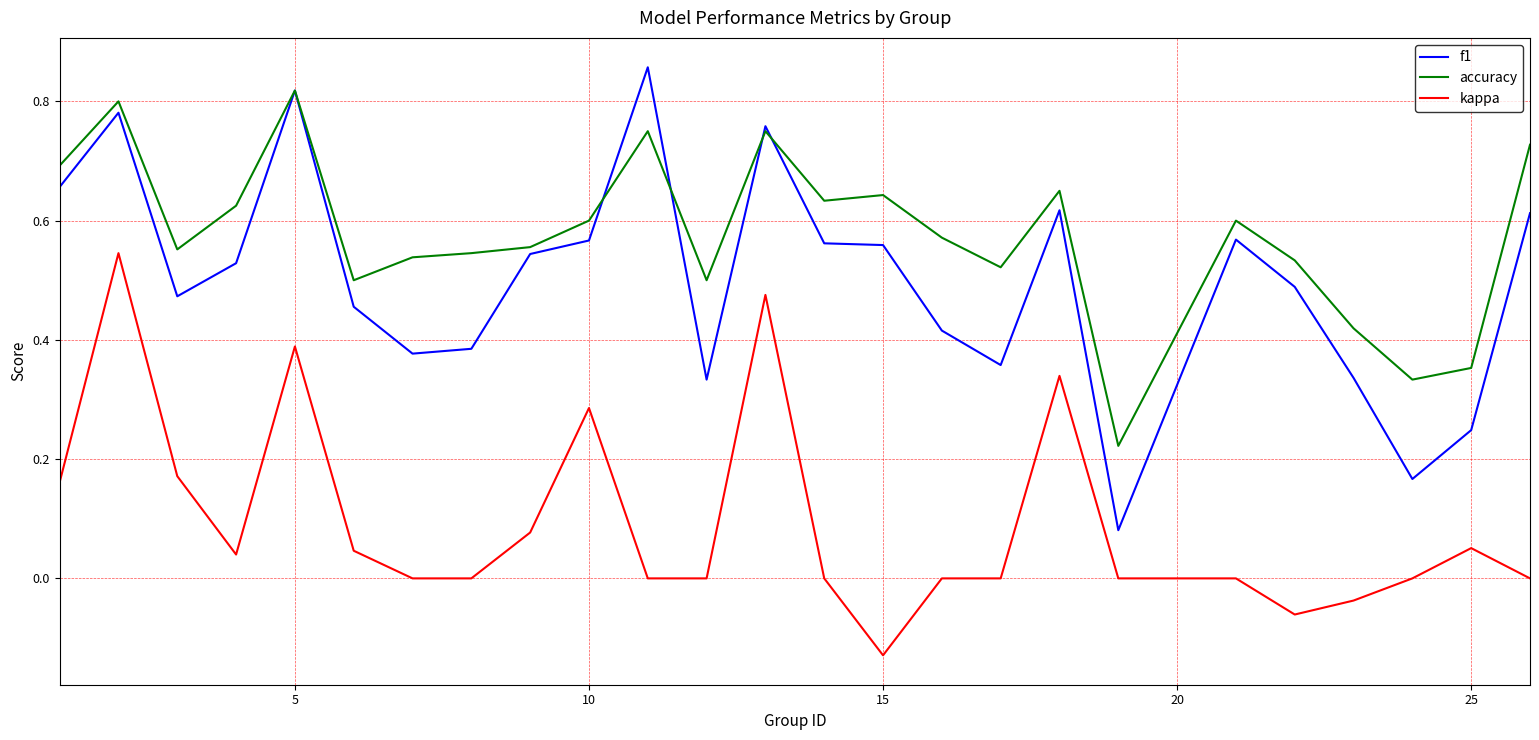

Which series has the largest range (max minus min)?

f1